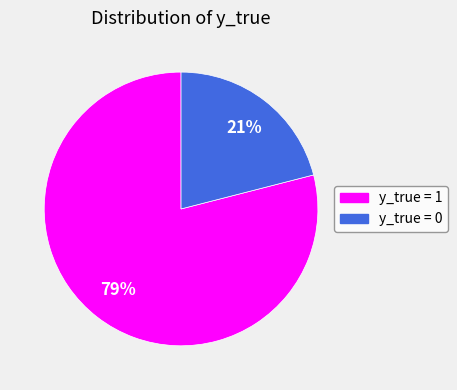

To the nearest percent, what percentage of the pie is y_true = 0?

21%